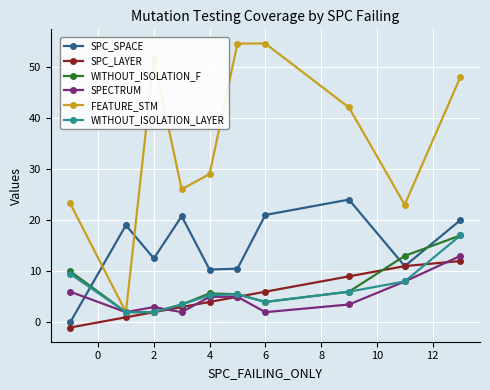

How many intersections are there between FEATURE_STM and SPC_SPACE?

2